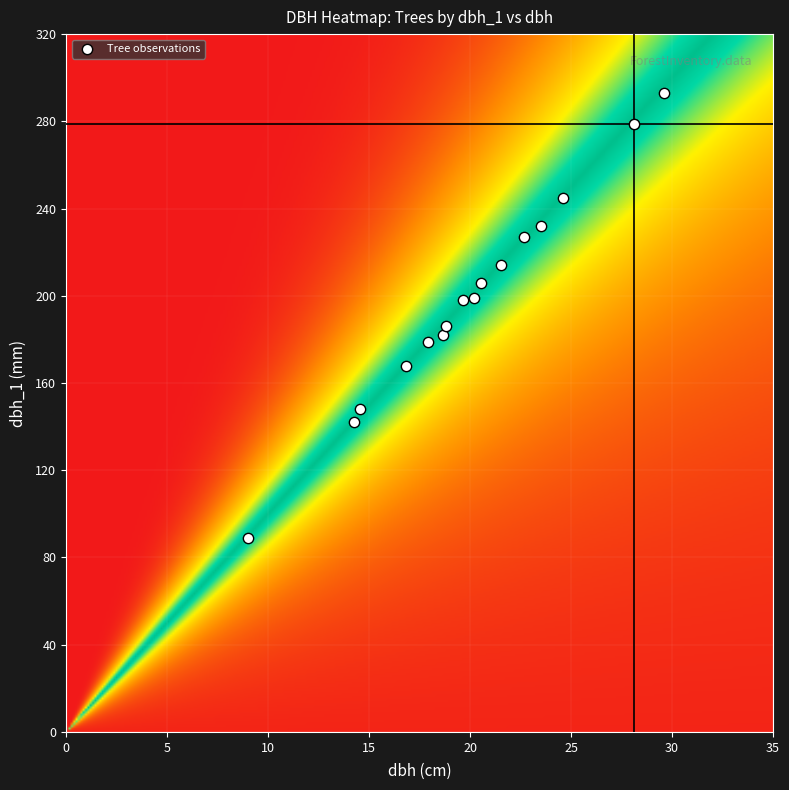

What is the range of Y values (max minus min)?

204